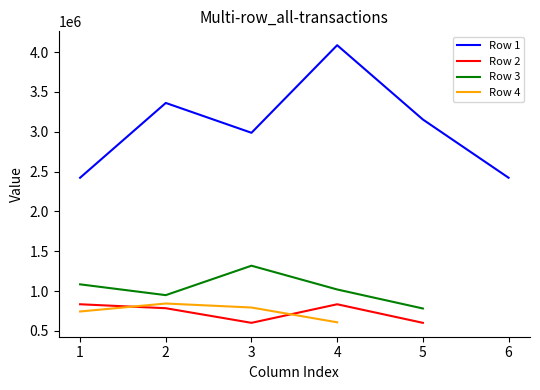

Is the value of Row 2 at 3 greater than the value of Row 3 at 1?

No